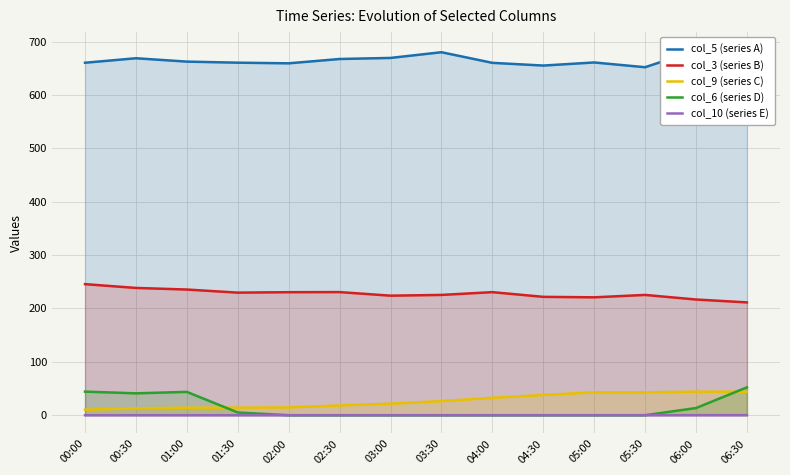

How many values in the col_3 (series B) series exceed 229?

7